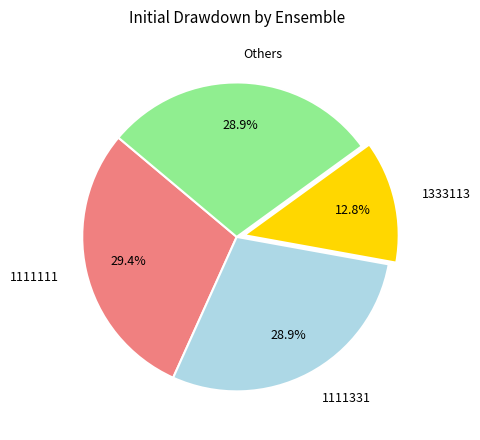

Approximately how many times larger is the value at 1111111 compared to 1333113?

2.3